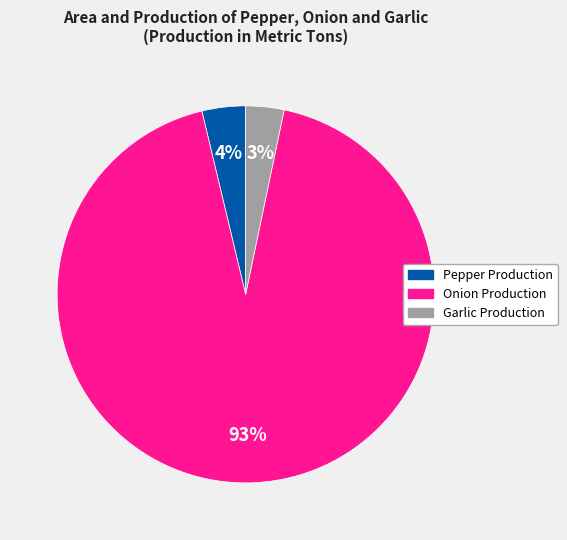

Which category has the biggest portion of the pie?

Onion Production